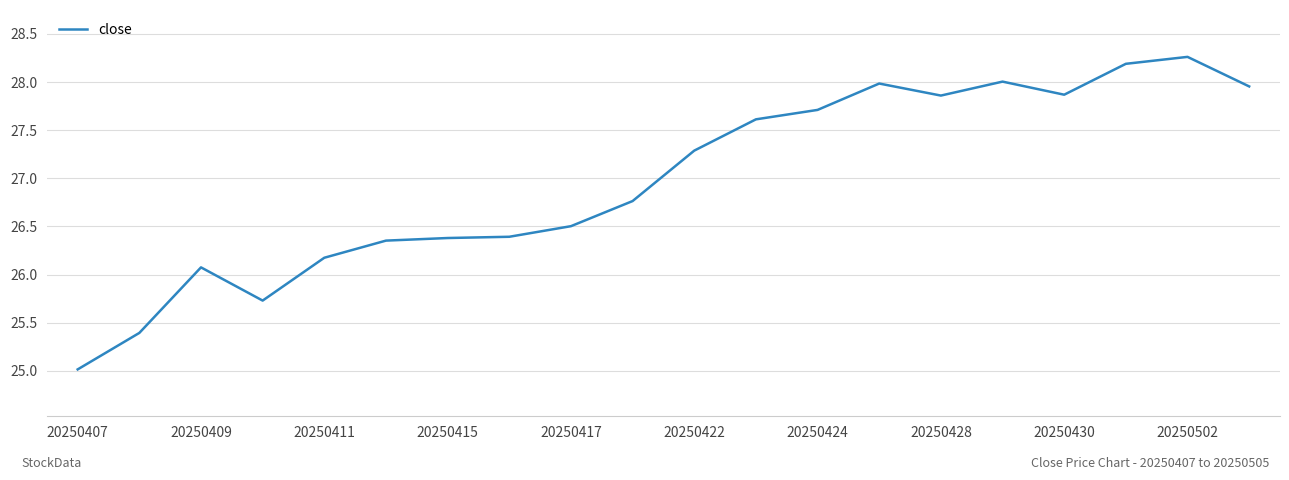

What is the average value?

27.0